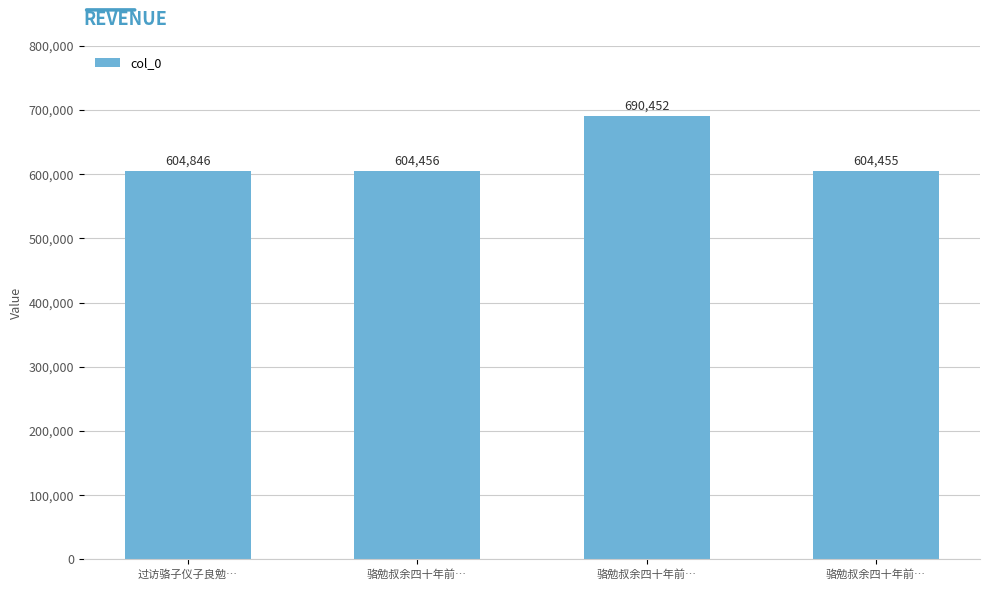

Reading left to right, extract all data points from this chart.

过访骆子仪子良勉…=604846	骆勉叔余四十年前…=604456	骆勉叔余四十年前…=690452	骆勉叔余四十年前…=604455